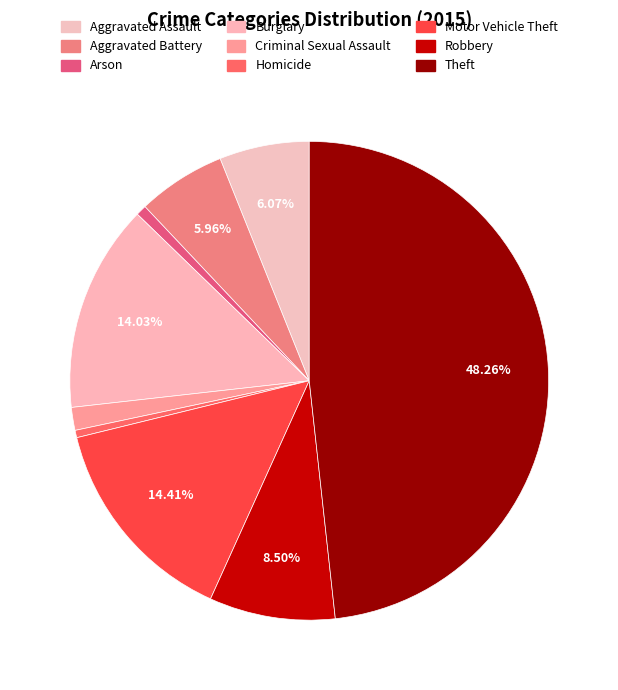

To the nearest percent, what percentage of the pie is Arson?

1%